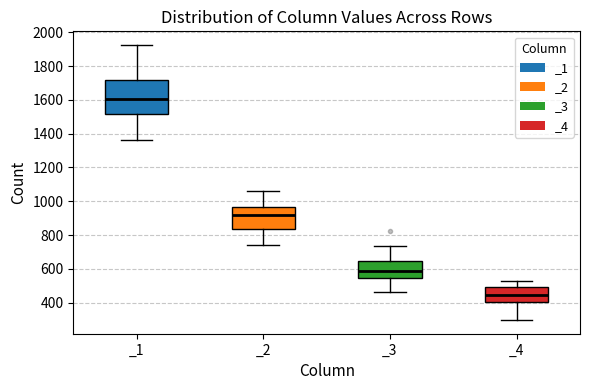

Comparing the boxes themselves (not the whiskers), which one is the tallest?

_1